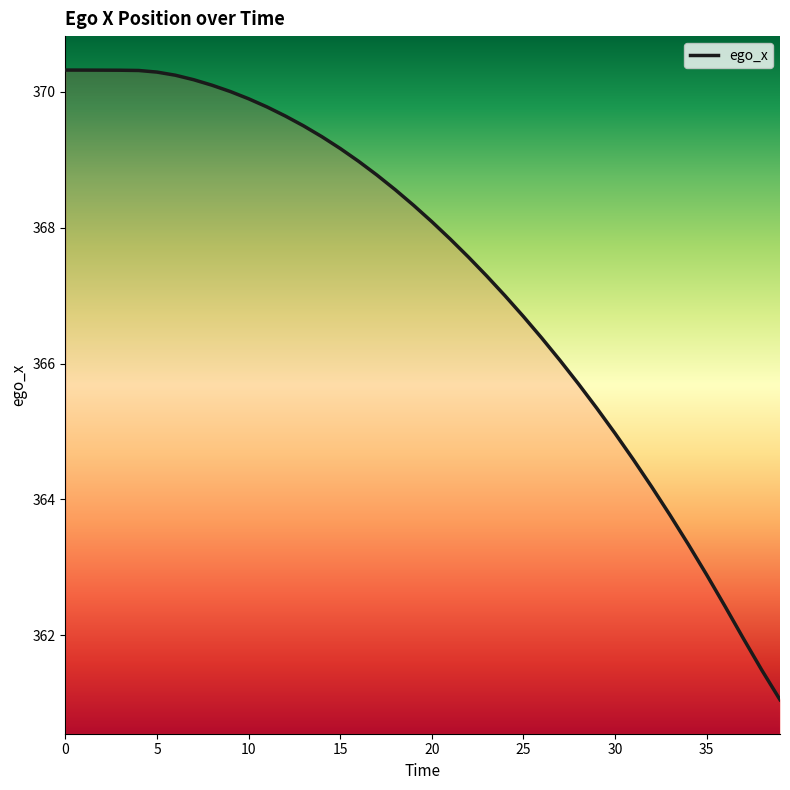

What is the difference between the maximum and minimum values?

9.3